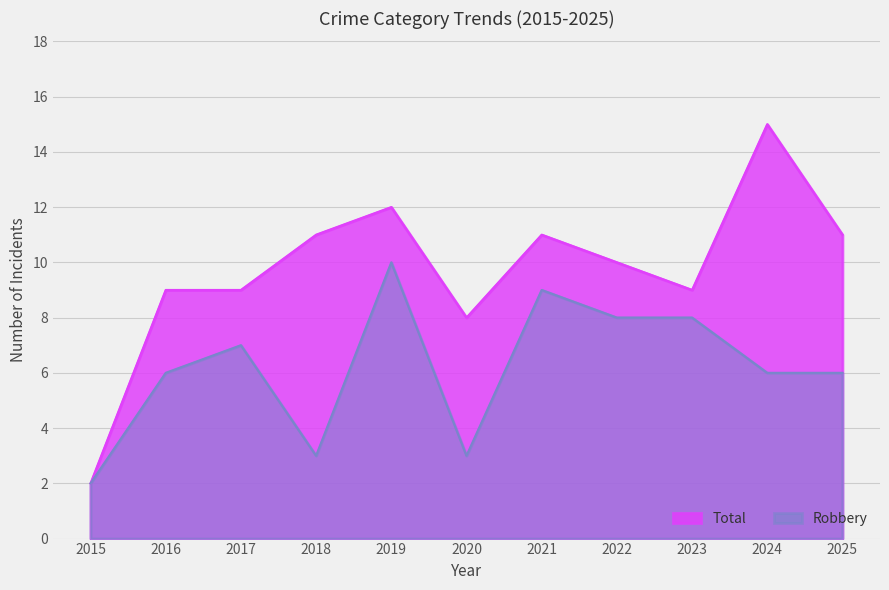

Rank the series by their maximum value, from lowest to highest.

Robbery, Total